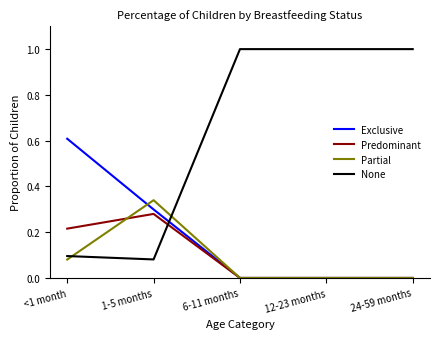

True or false: Exclusive has more than 1 interior local peaks.

False